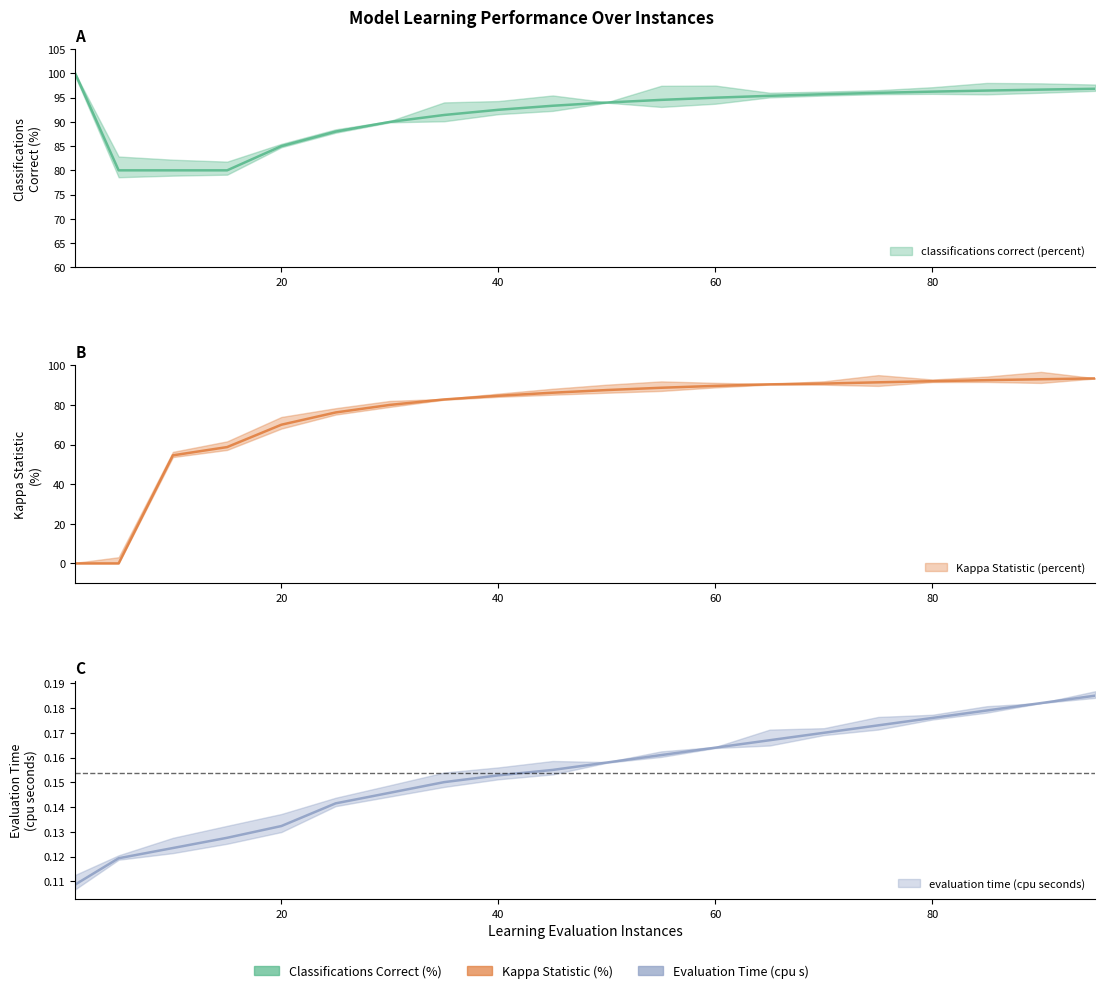

List the series in order of their peak value, lowest first.

evaluation time (cpu seconds), Kappa Statistic (percent), classifications correct (percent)